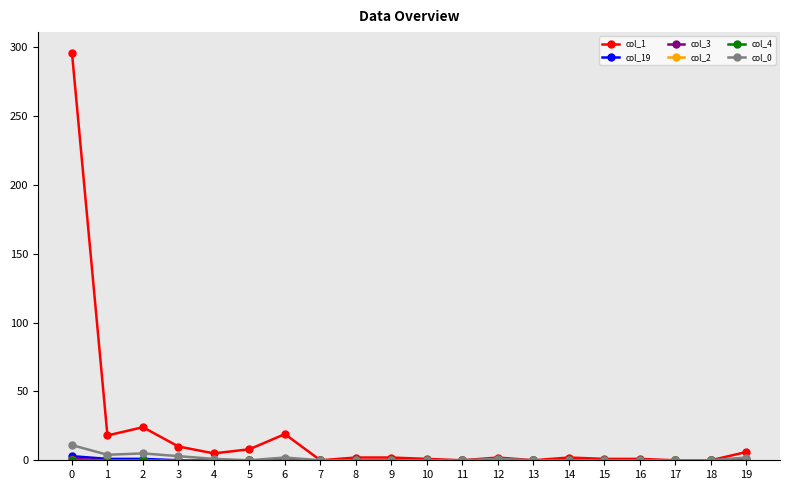

Does the chart have visible grid lines?

No